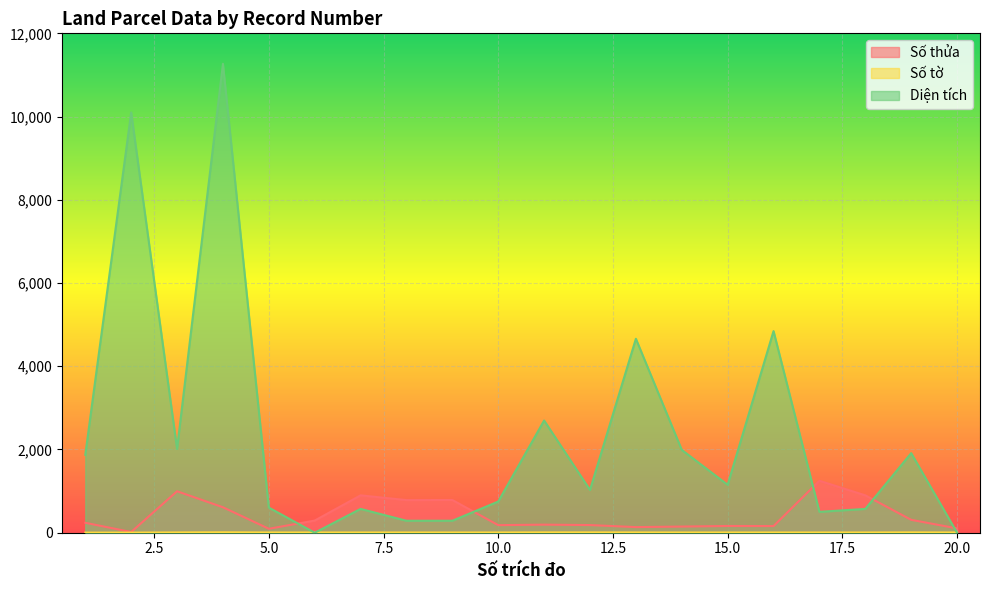

How many lines are shown in the chart?

3